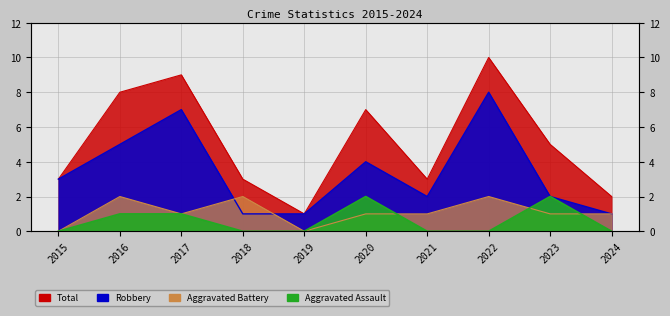

The value of Aggravated Assault at 2019 is 0. True or false?

True